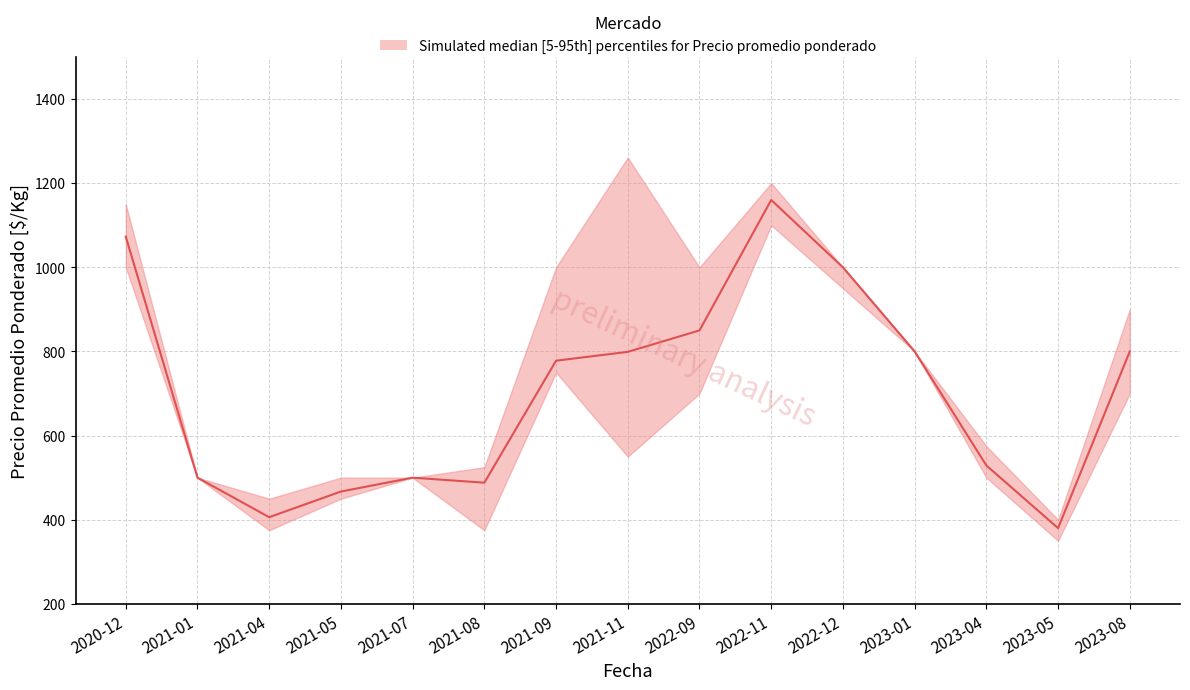

True or false: there are more than 0 points higher than both neighbors.

True